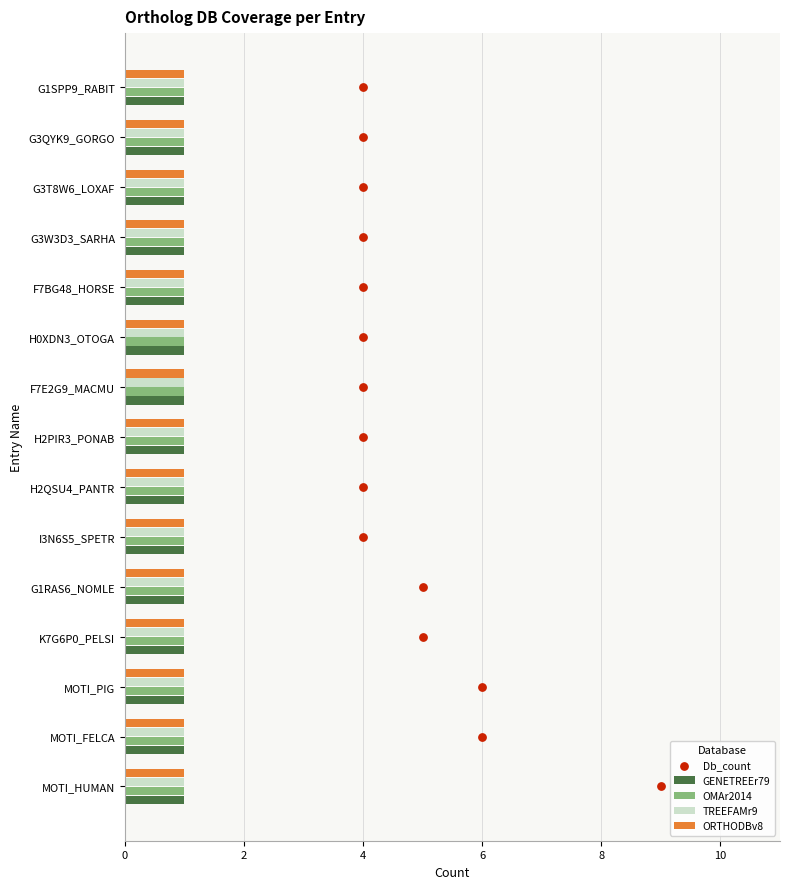

What are all the series names shown in the legend?

GENETREEr79, OMAr2014, TREEFAMr9, ORTHODBv8, Db_count